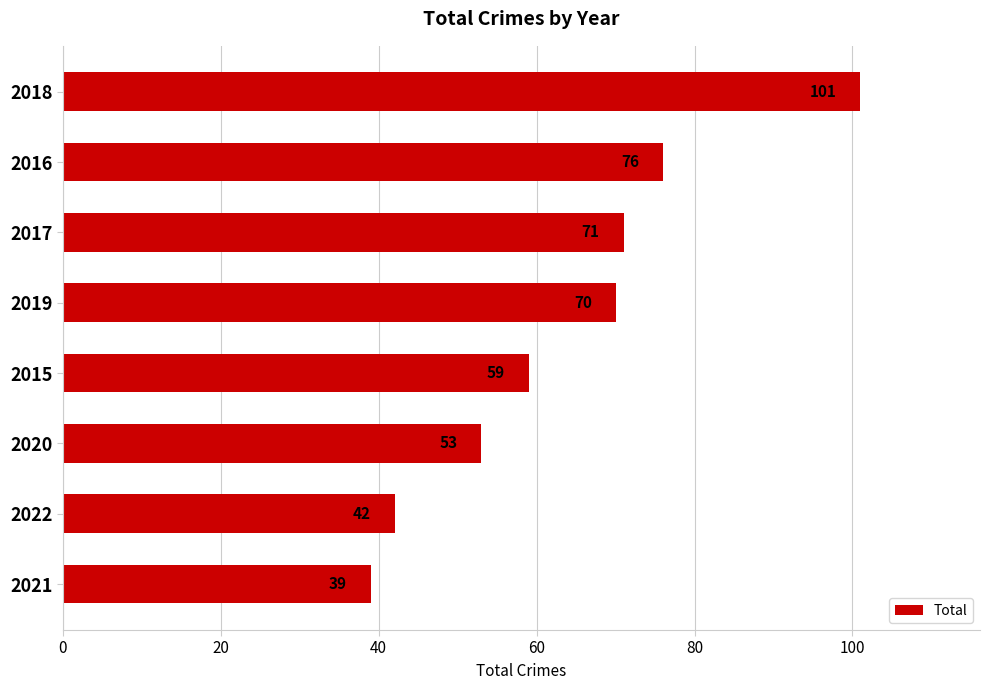

Approximately how many times larger is the value at 2022 compared to 2021?

1.1